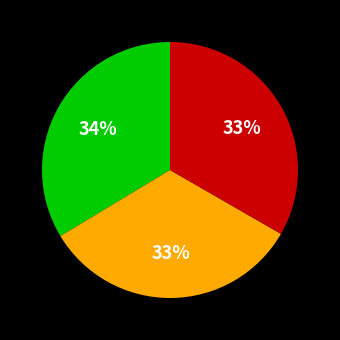

To the nearest percent, what is the difference between the largest and smallest slice percentages?

1%